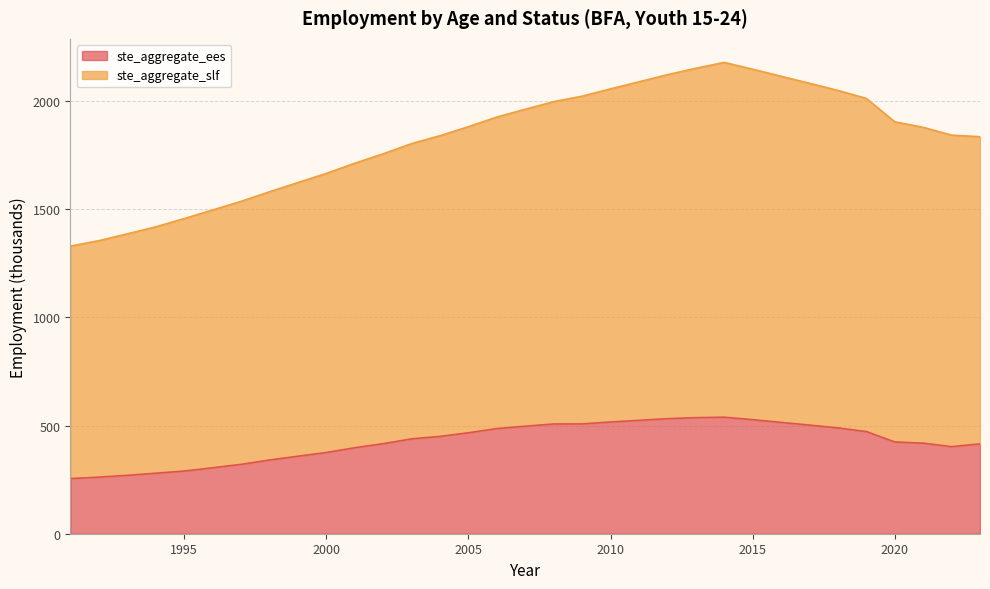

What are all the series names shown in the legend?

ste_aggregate_ees, ste_aggregate_slf